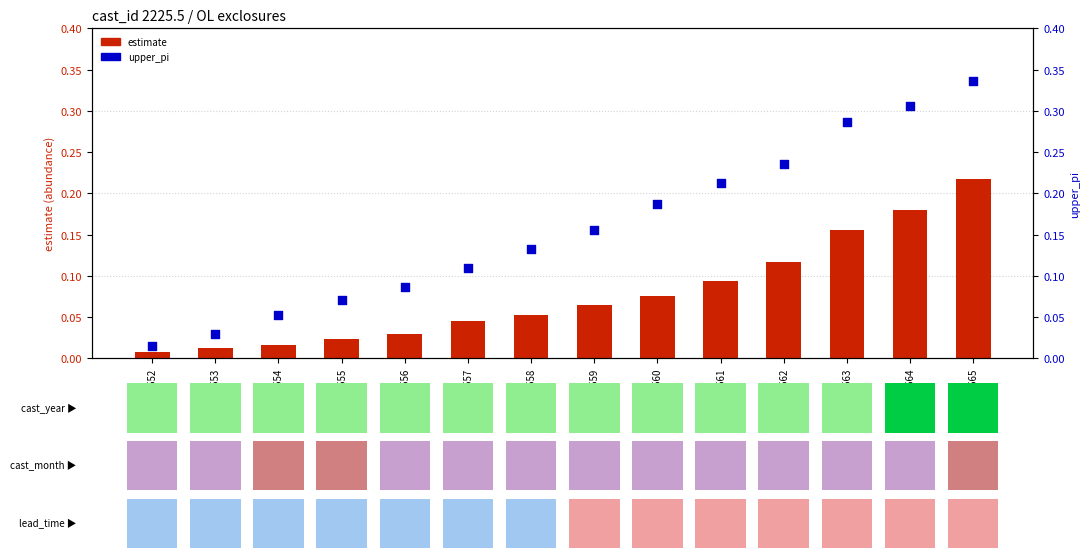

Which series has the widest spread of Y values?

upper_pi